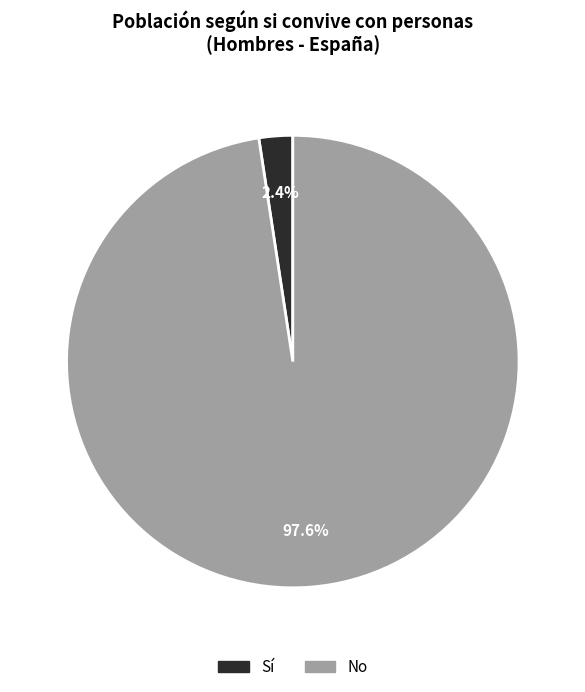

What is the majority slice?

No